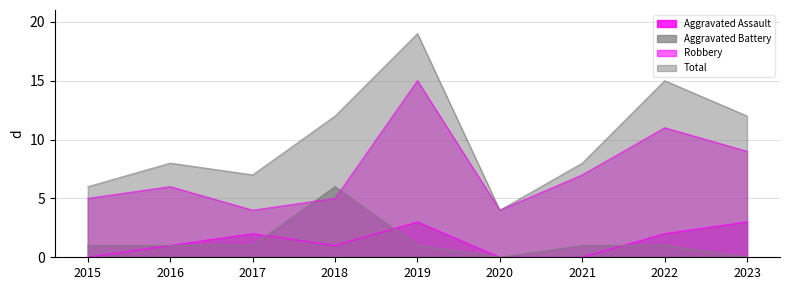

What is the sum of the Total values at 2017 and 2020?

11